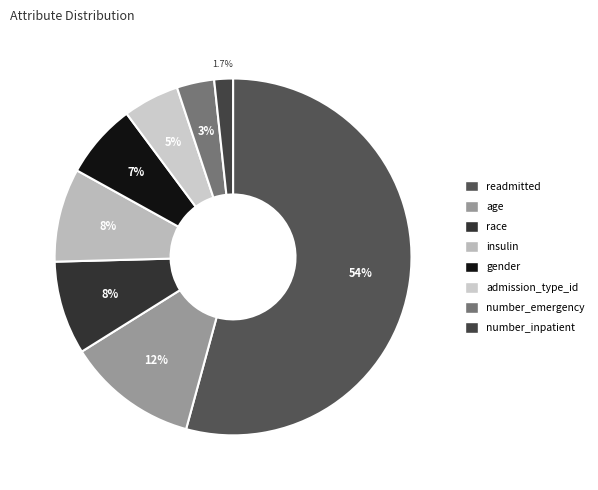

The age slice represents 12% of the pie. True or false?

True